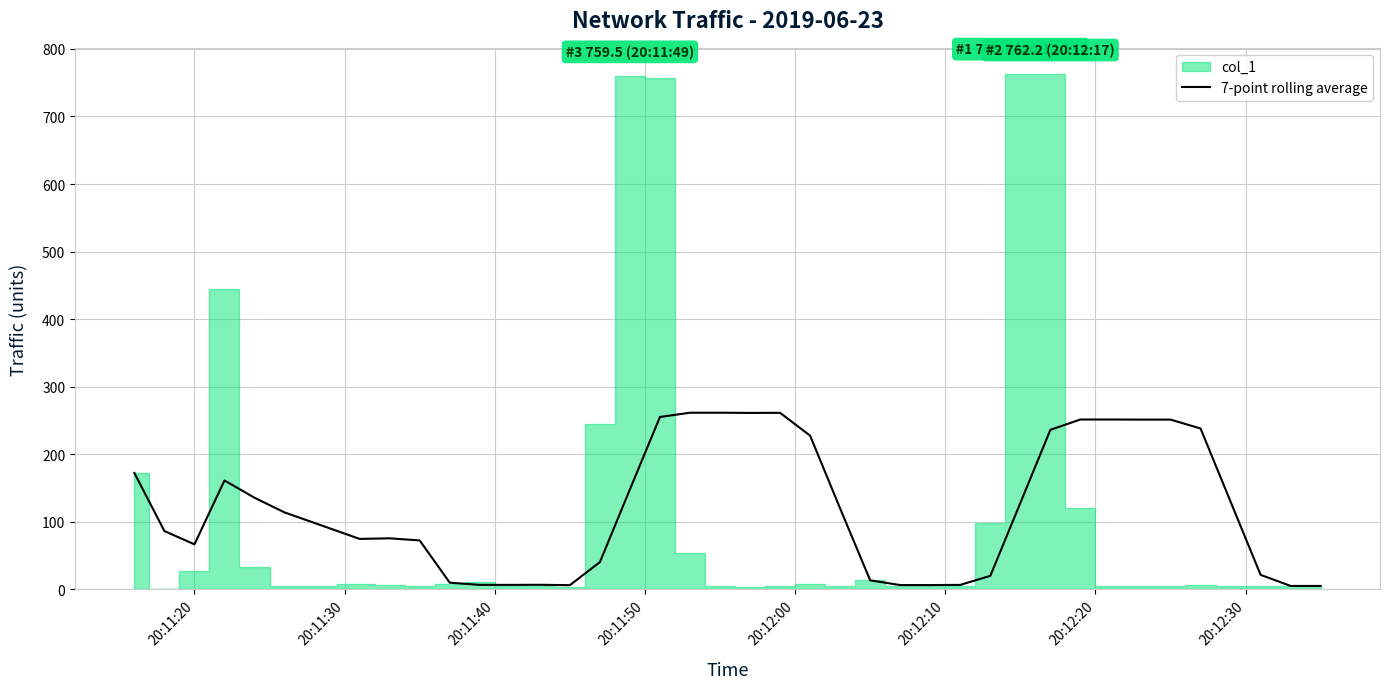

What is the maximum value for 7-point rolling average?

261.3